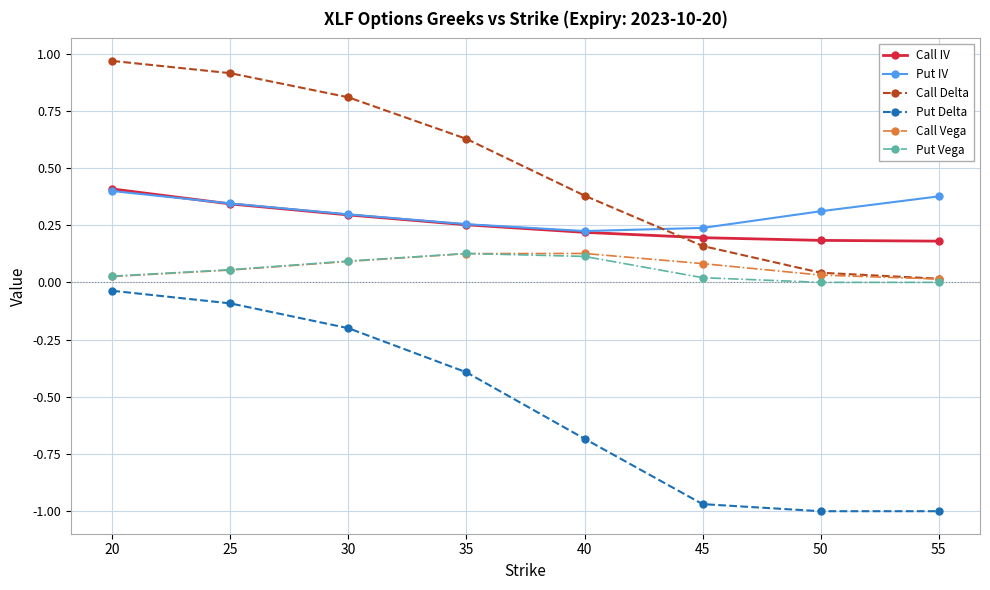

True or false: Put Delta and Call IV cross at least once.

False